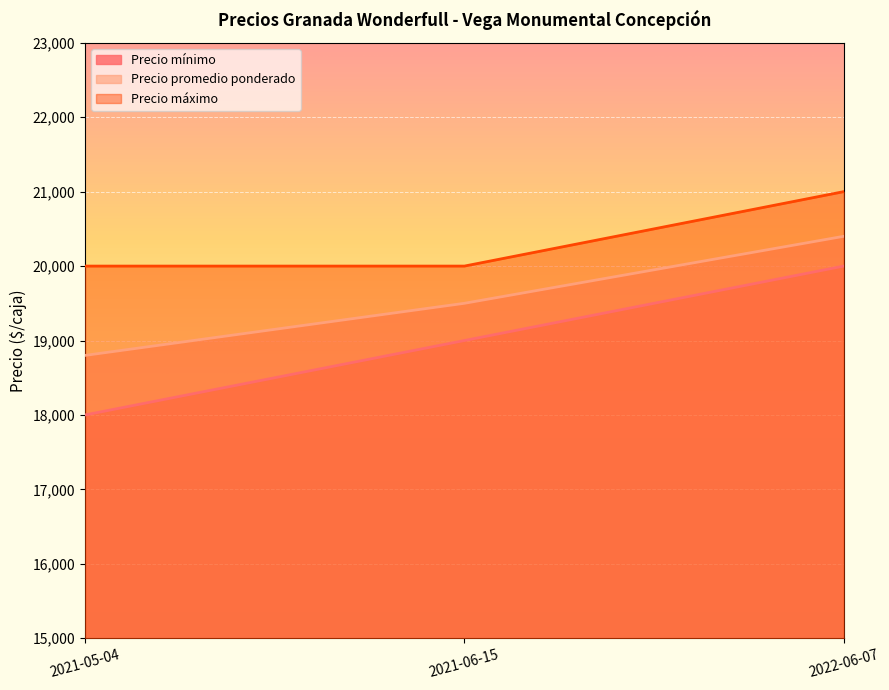

Reading right to left, transcribe all the data shown in this chart.

Precio mínimo: 20000	19000	18000
Precio promedio ponderado: 20400	19500	18800
Precio máximo: 21000	20000	20000